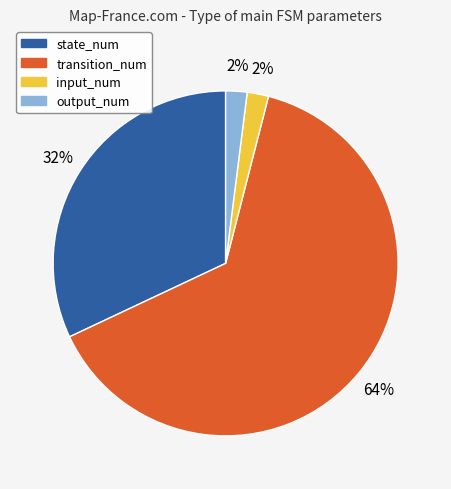

To the nearest percent, what portion does transition_num represent?

64%